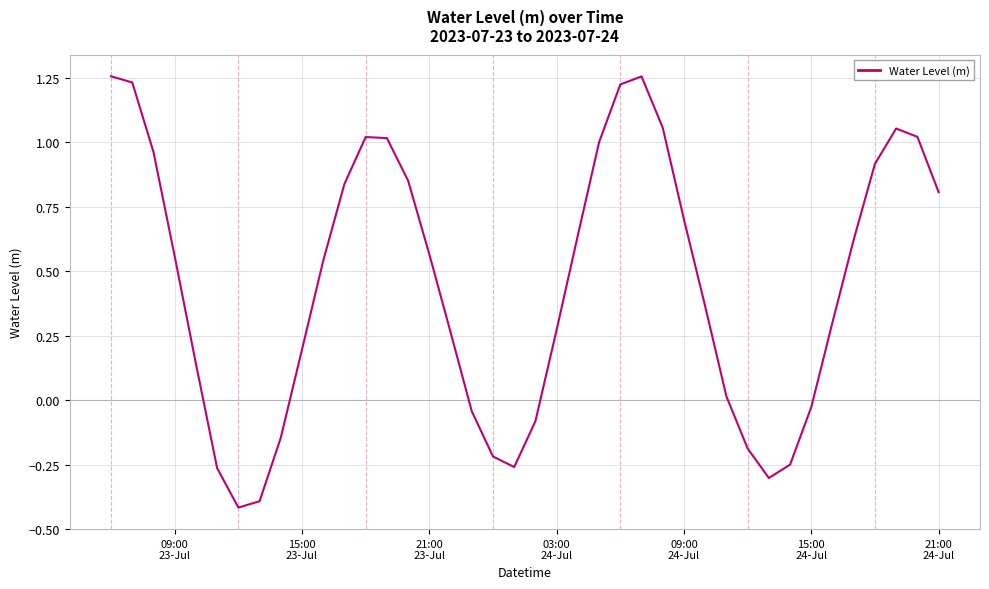

What is the smallest value displayed?

-0.4